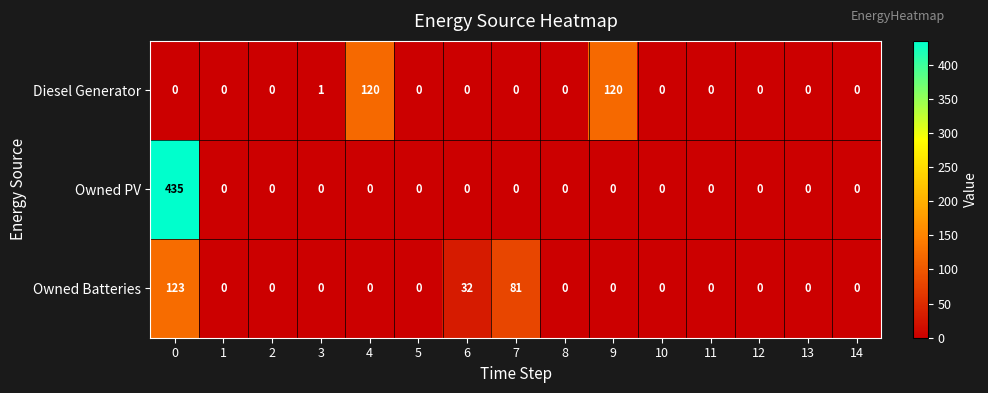

What is the difference between the maximum and minimum values in the Owned Batteries series?

123